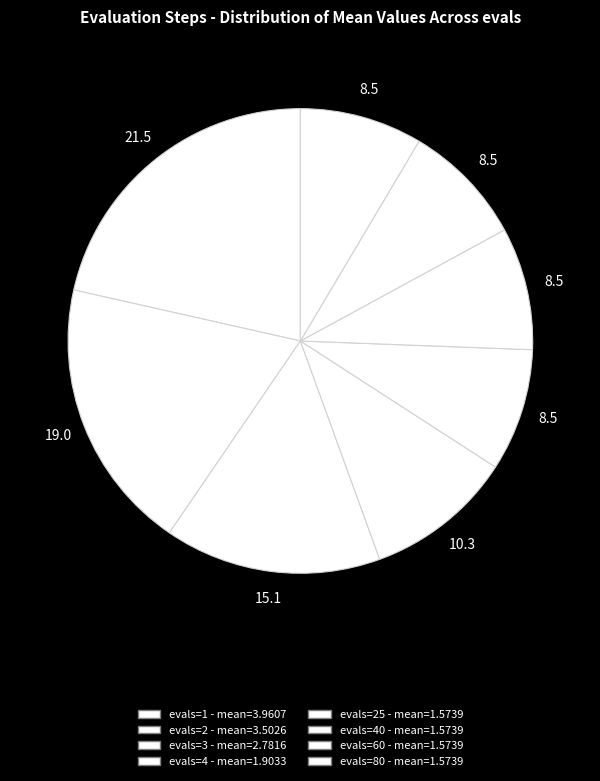

How many slices are in this pie chart?

8